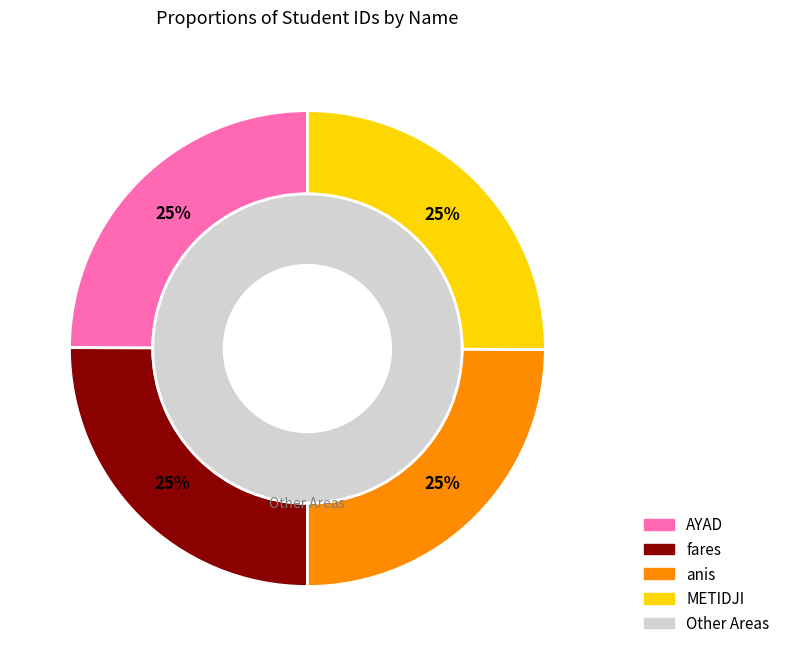

How many segments does this pie chart have?

4